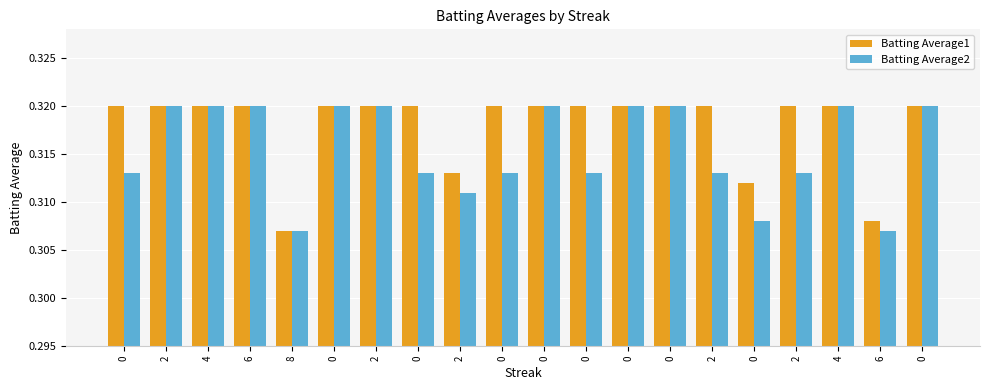

At 0, list the series in order from smallest to largest.

Batting Average2, Batting Average1